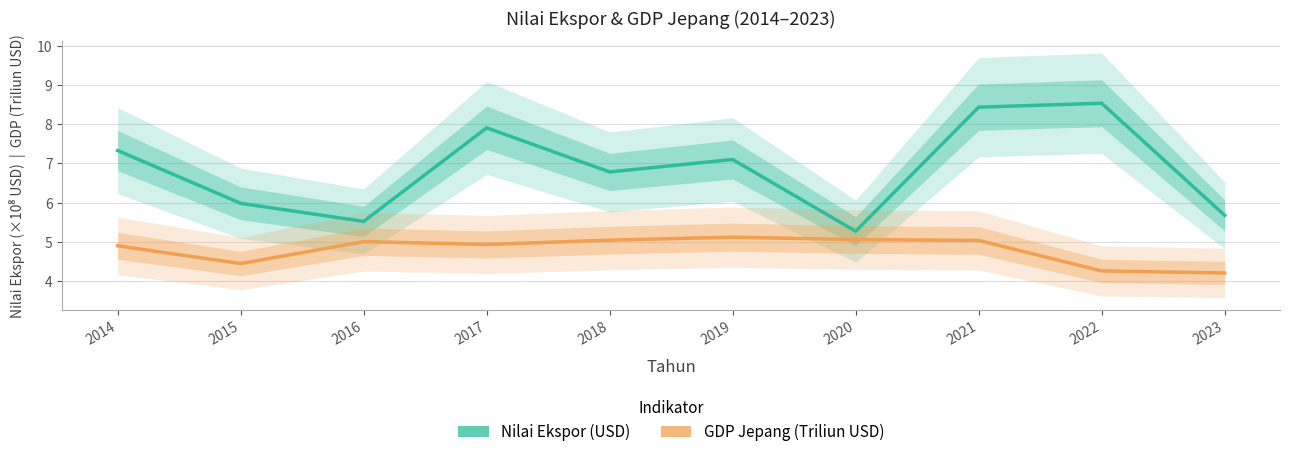

Which label corresponds to the largest value in the chart?

2022